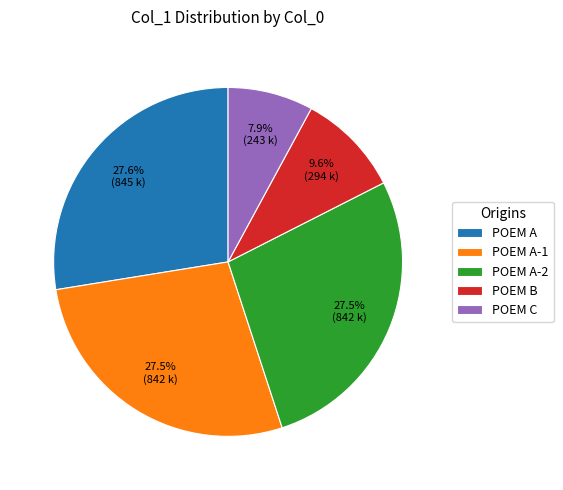

Is there a majority slice in this chart?

No